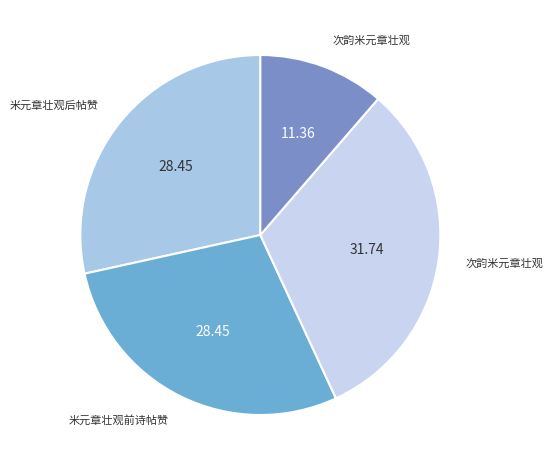

How many slices are in this pie chart?

4